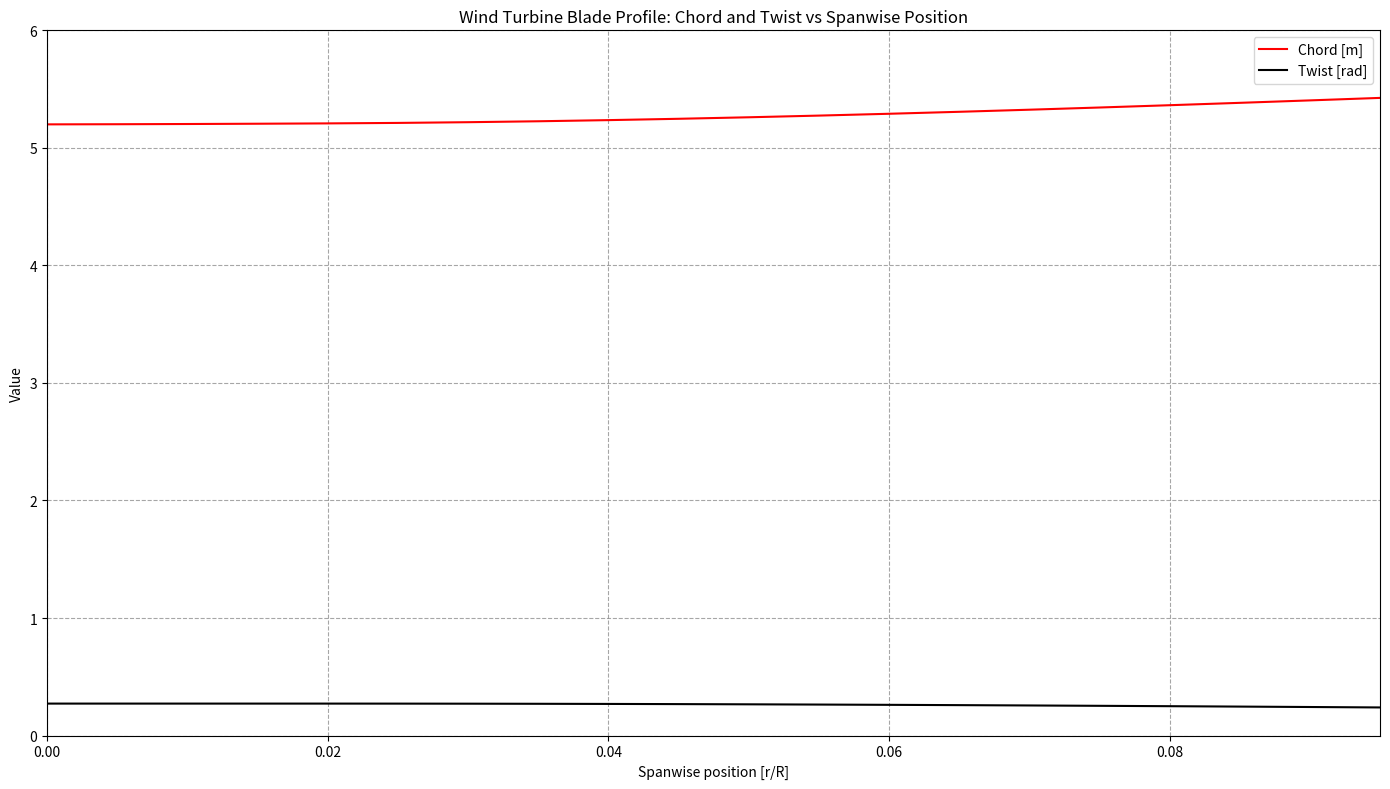

True or false: Chord [m] and Twist [rad] intersect in this chart.

False